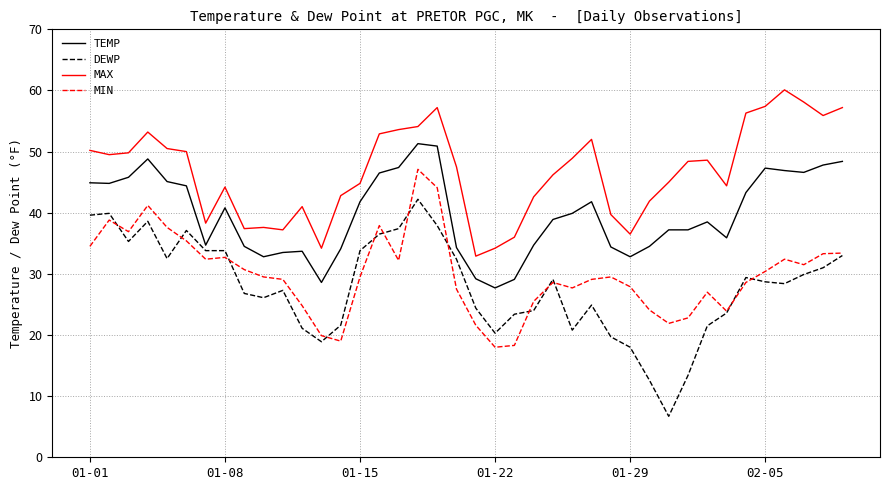

Which series has the largest range (max minus min)?

DEWP